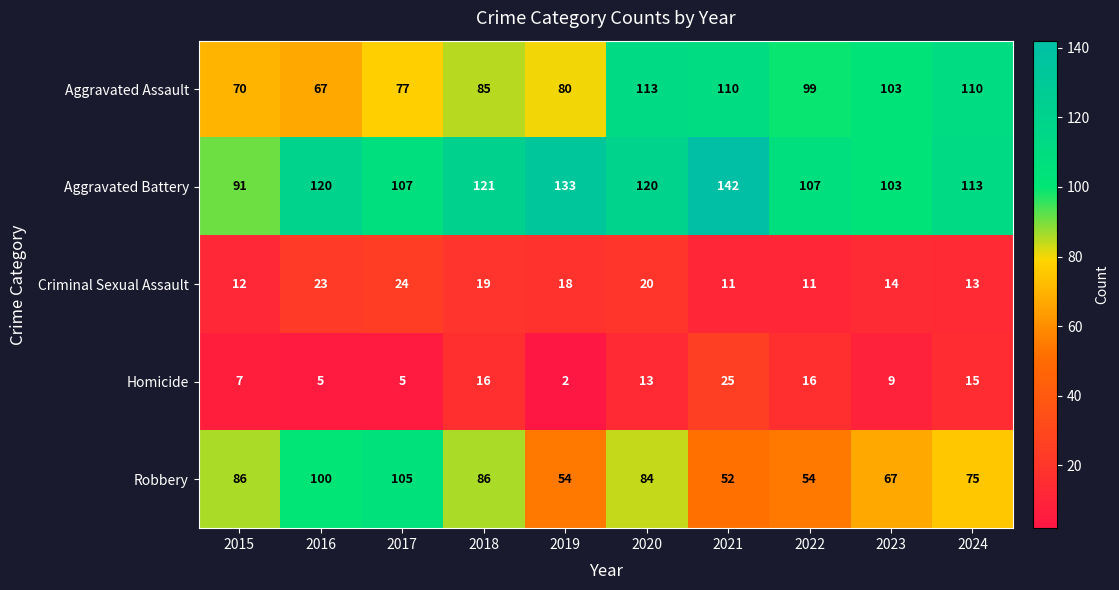

What is the spread (max minus min) of values at 2023?

94